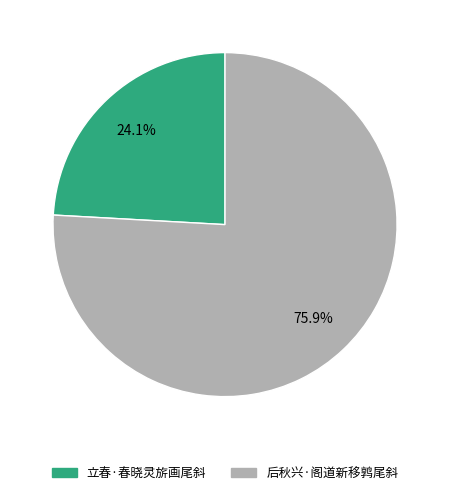

What percentage is NOT represented by 后秋兴·阁道新移鹑尾斜?

24.1%